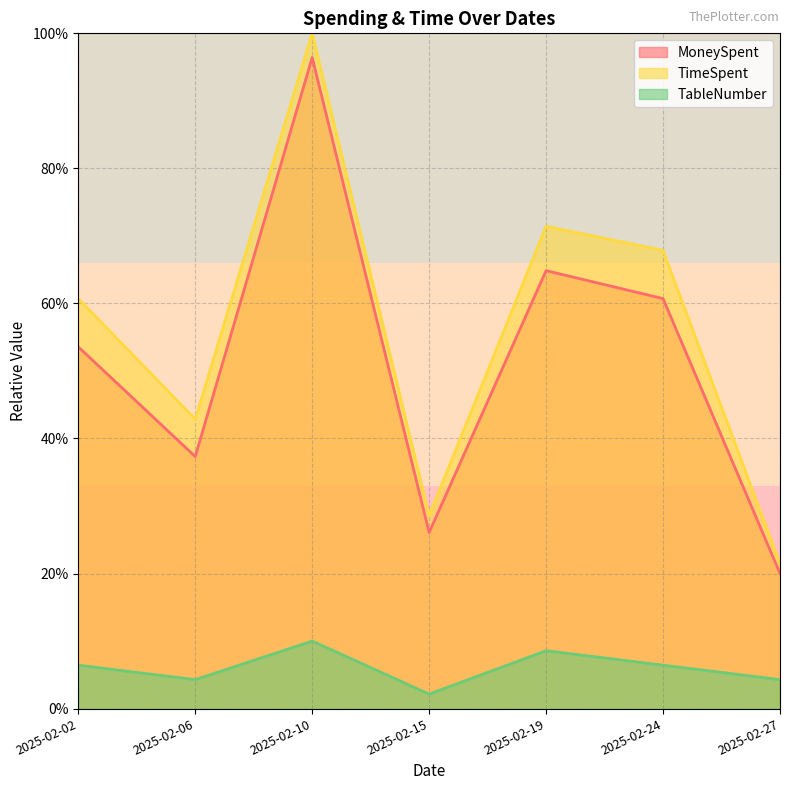

The value of TimeSpent at 2025-02-27 is 21.4. True or false?

True